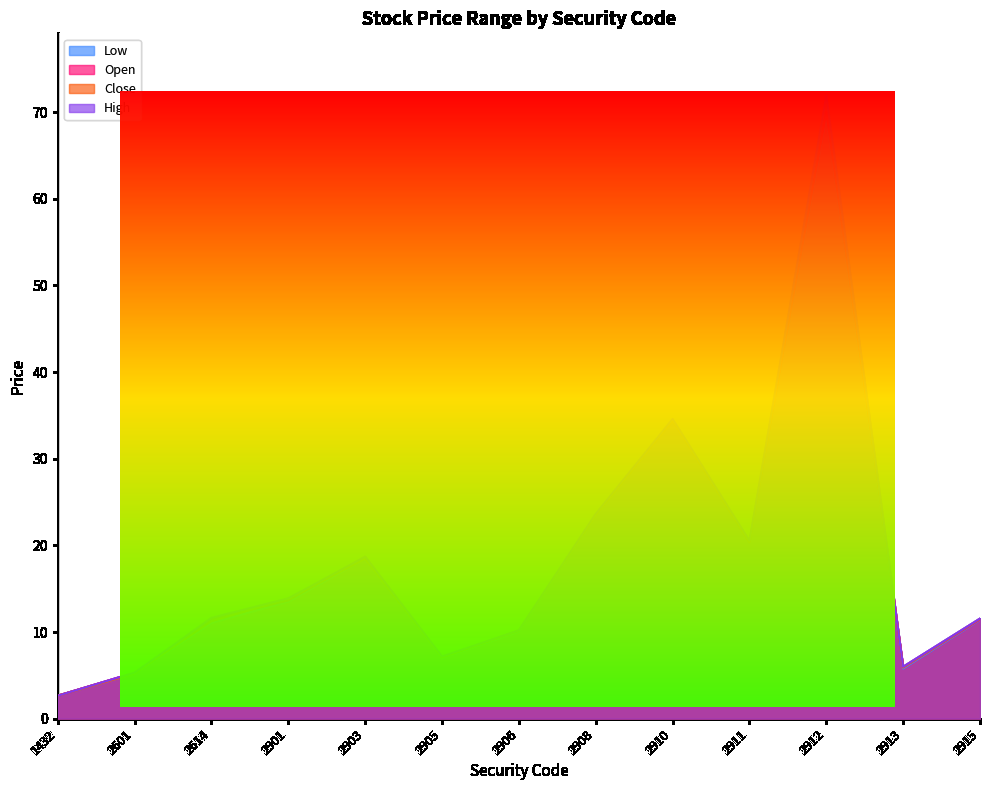

The value of Open at 2915 is 11.4. True or false?

True